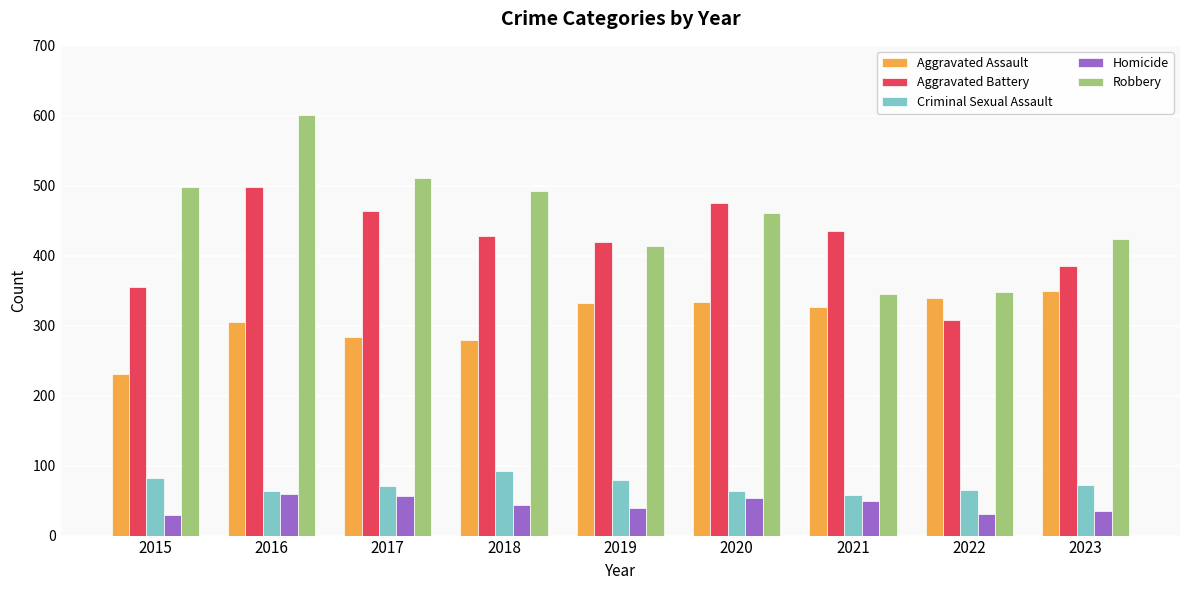

At 2022, list the series in order from largest to smallest.

Robbery, Aggravated Assault, Aggravated Battery, Criminal Sexual Assault, Homicide